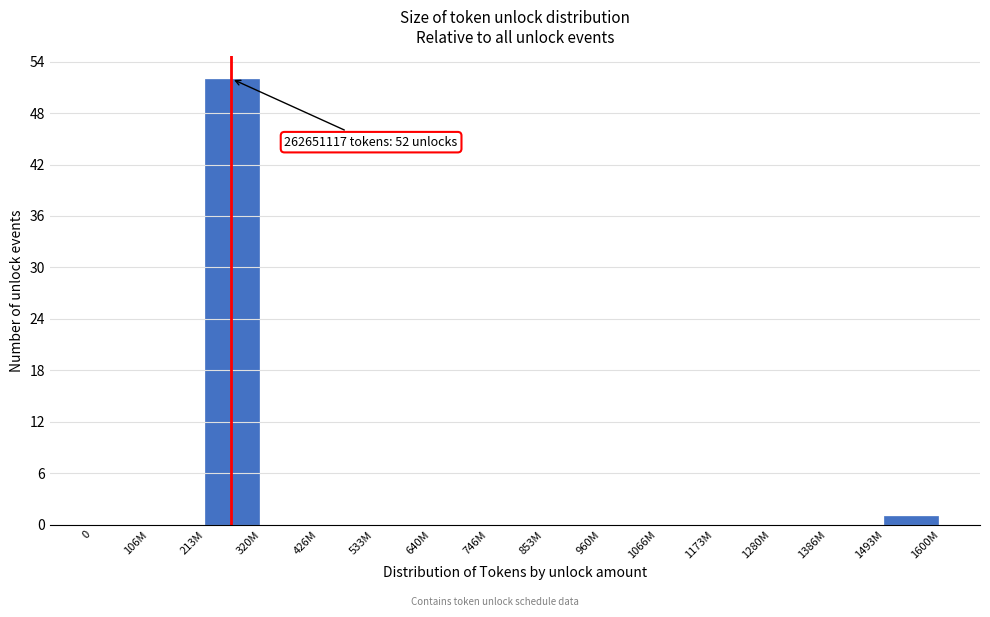

Reading left to right, list all the values displayed in this chart.

0=0	106M=0	213M=52	320M=0	426M=0	533M=0	640M=0	746M=0	853M=0	960M=0	1066M=0	1173M=0	1280M=0	1386M=0	1493M=1